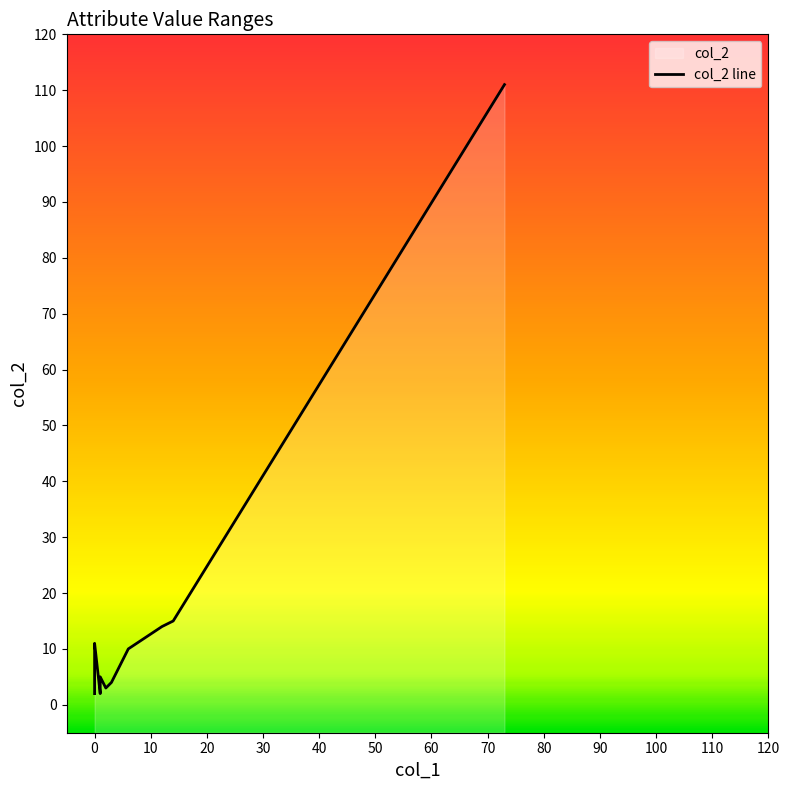

How many distinct data groups are displayed?

1